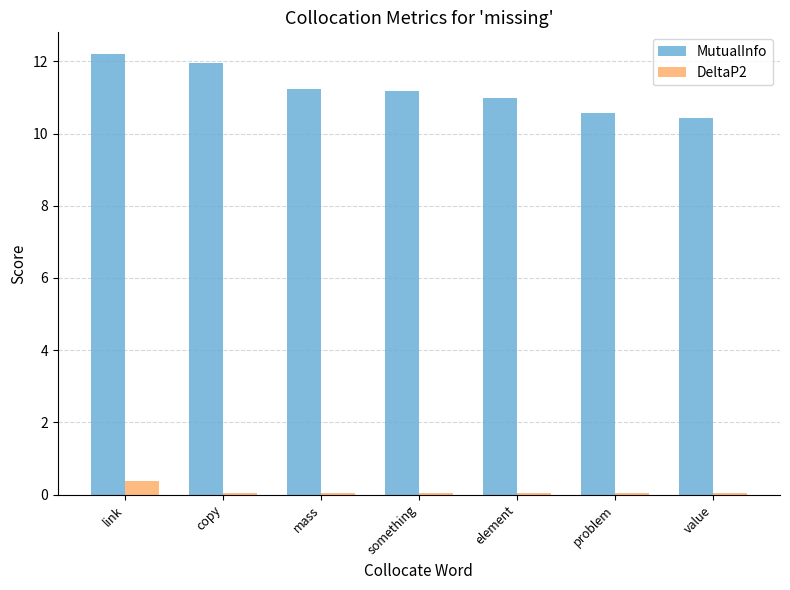

List the series in order of their peak value, lowest first.

DeltaP2, MutualInfo